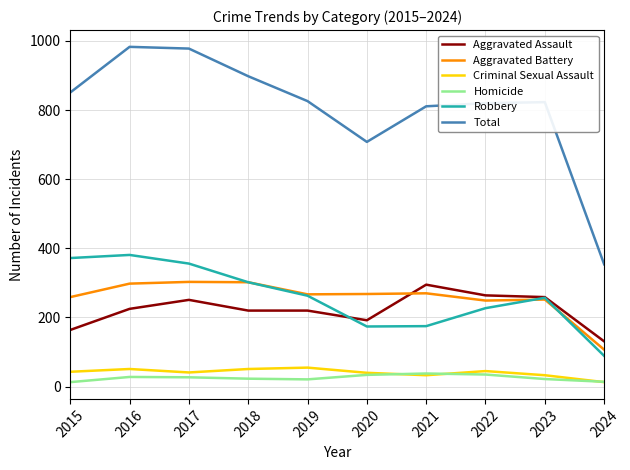

Is the value of Aggravated Battery at 2024 greater than the value of Aggravated Assault at 2024?

No